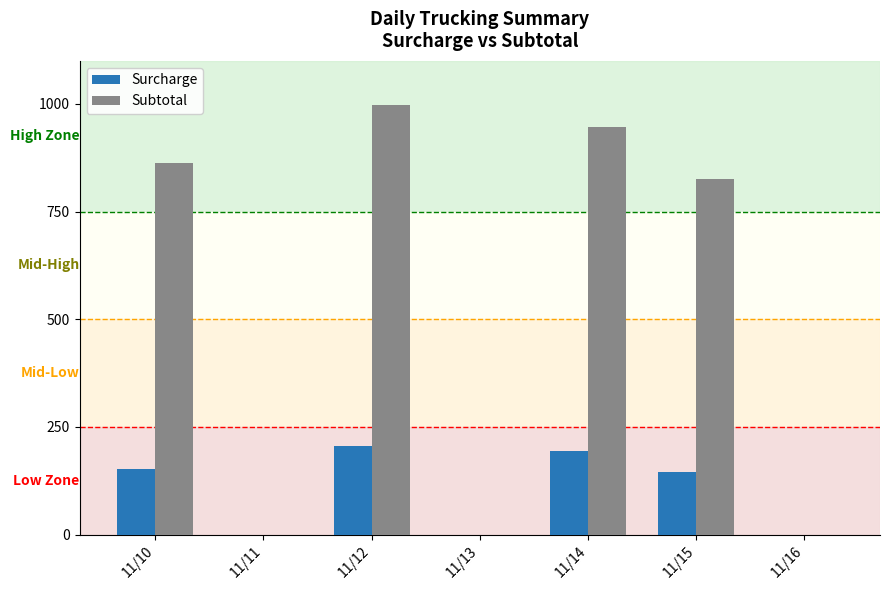

What is the total value across all series at 11/15?

971.9